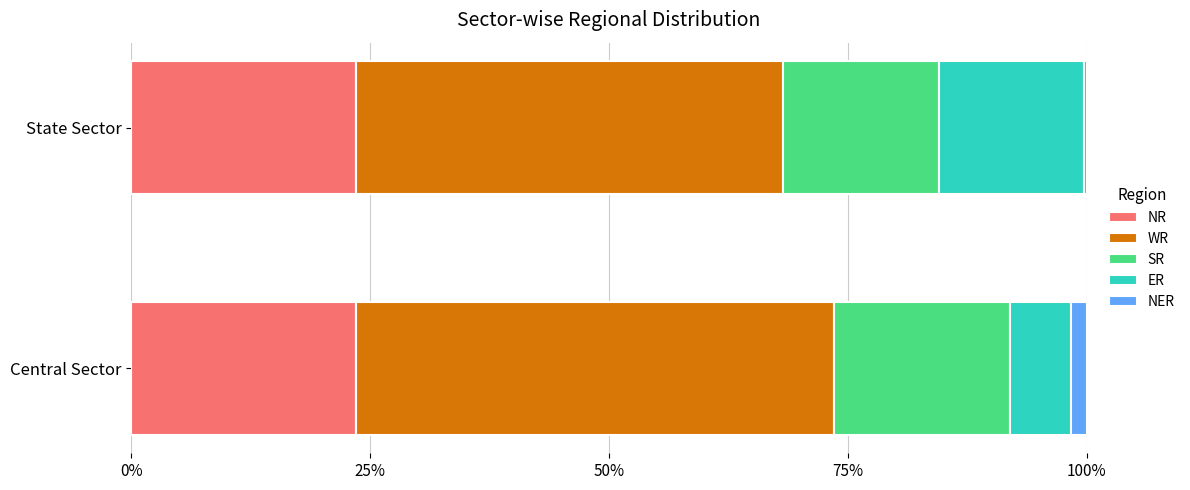

How many data points does each series have?

2